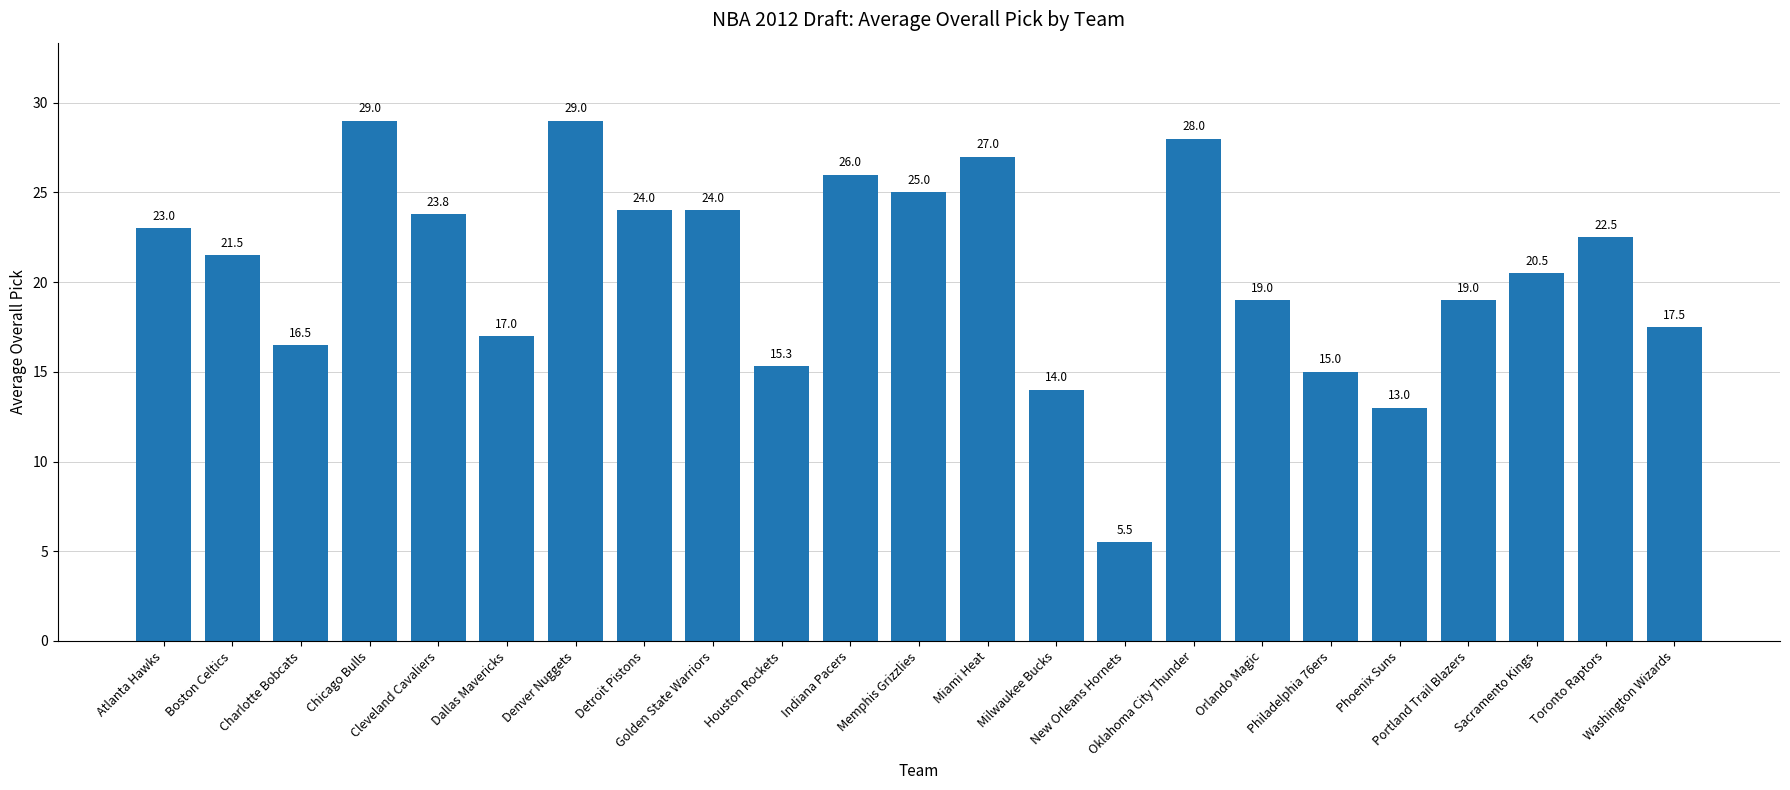

How many data points are less than 21?

11